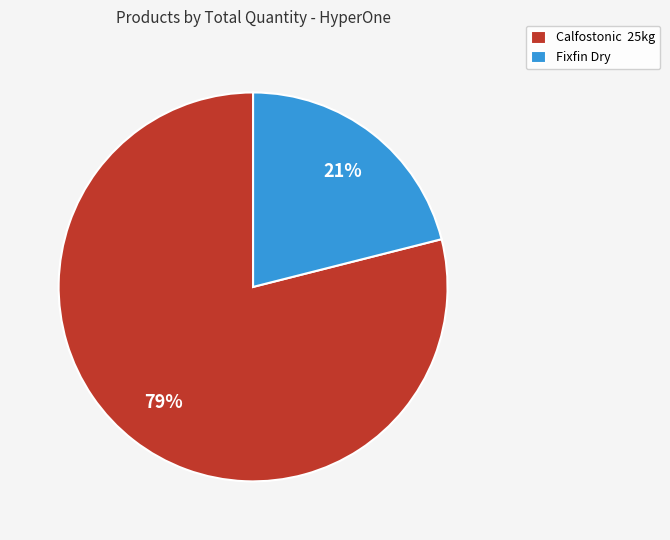

To the nearest percent, what portion does Fixfin Dry represent?

21%